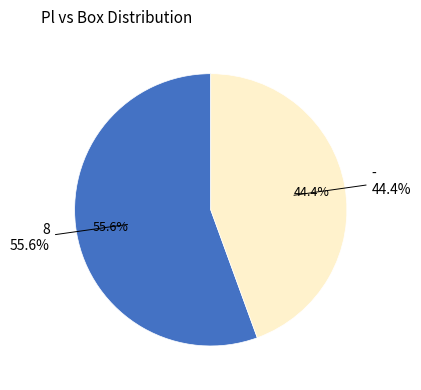

What portion of the pie excludes 8?

44.4%